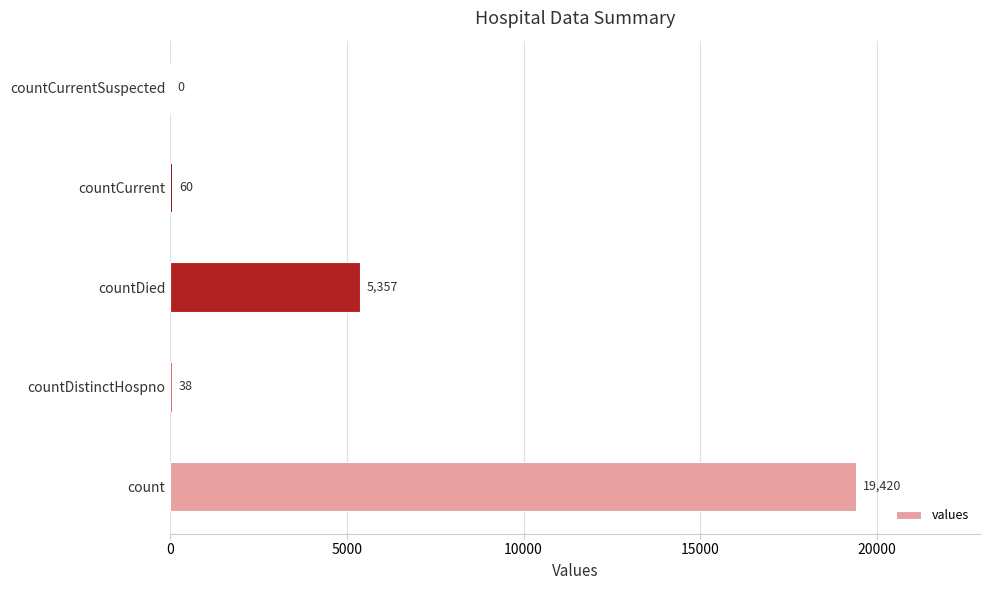

The value at countDied is 1121. True or false?

False